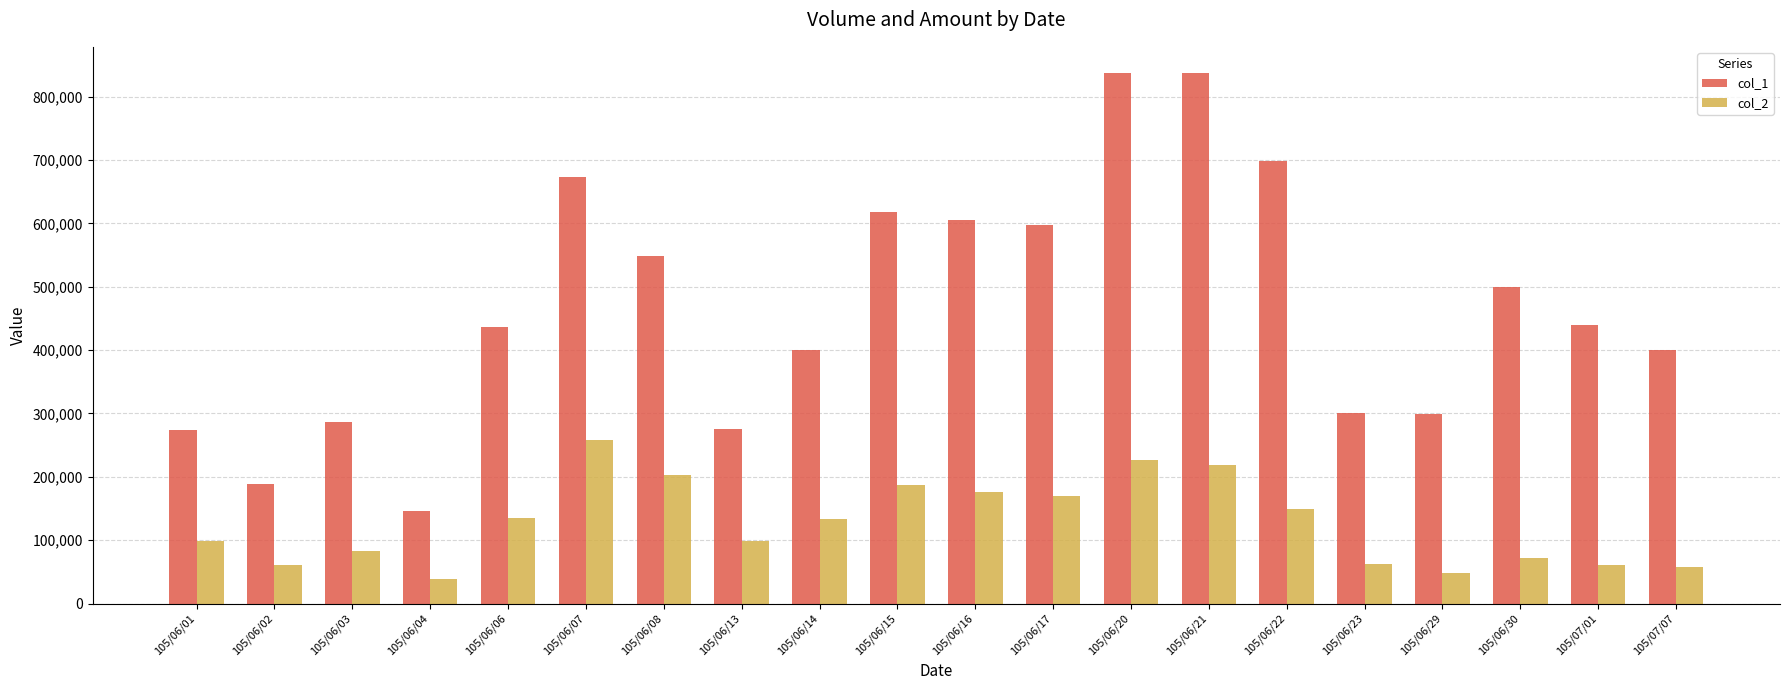

What are all the series names shown in the legend?

col_1, col_2